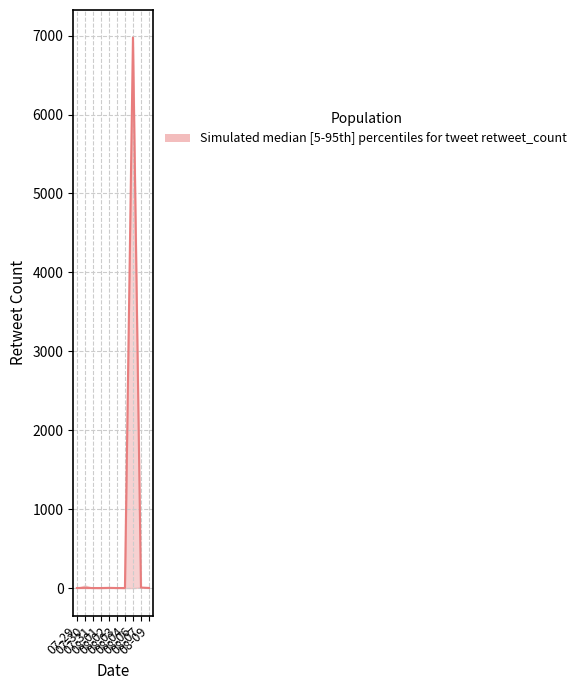

The value of retweet_count_high at 2015-07-29 is 1. True or false?

True